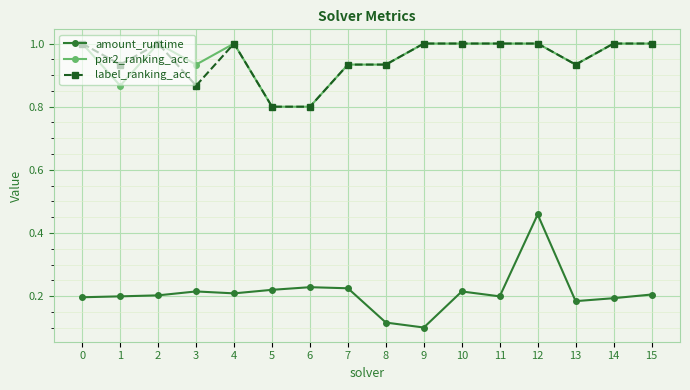

What is the greatest value displayed?

1.0